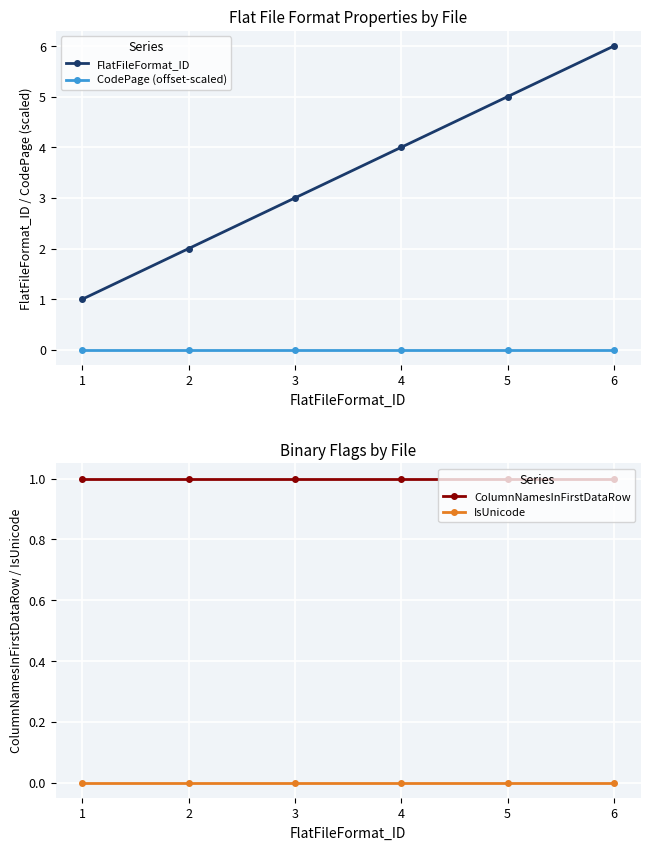

Reading right to left, extract all data points from this chart.

FlatFileFormat_ID: 6	5	4	3	2	1
CodePage (offset-scaled): 0	0	0	0	0	0
ColumnNamesInFirstDataRow: 1	1	1	1	1	1
IsUnicode: 0	0	0	0	0	0